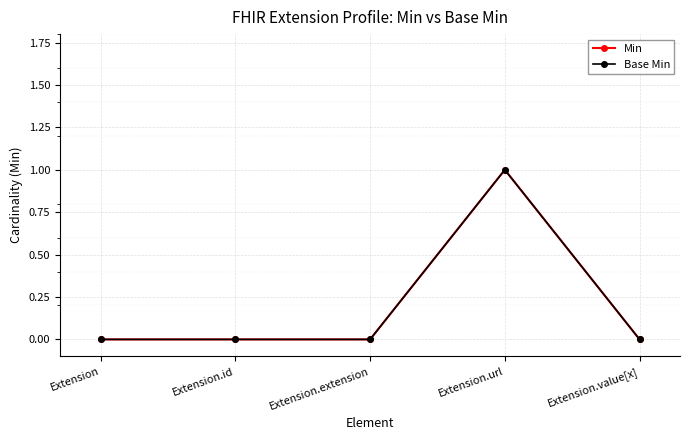

What is the label of the 3rd point from the right?

Extension.extension